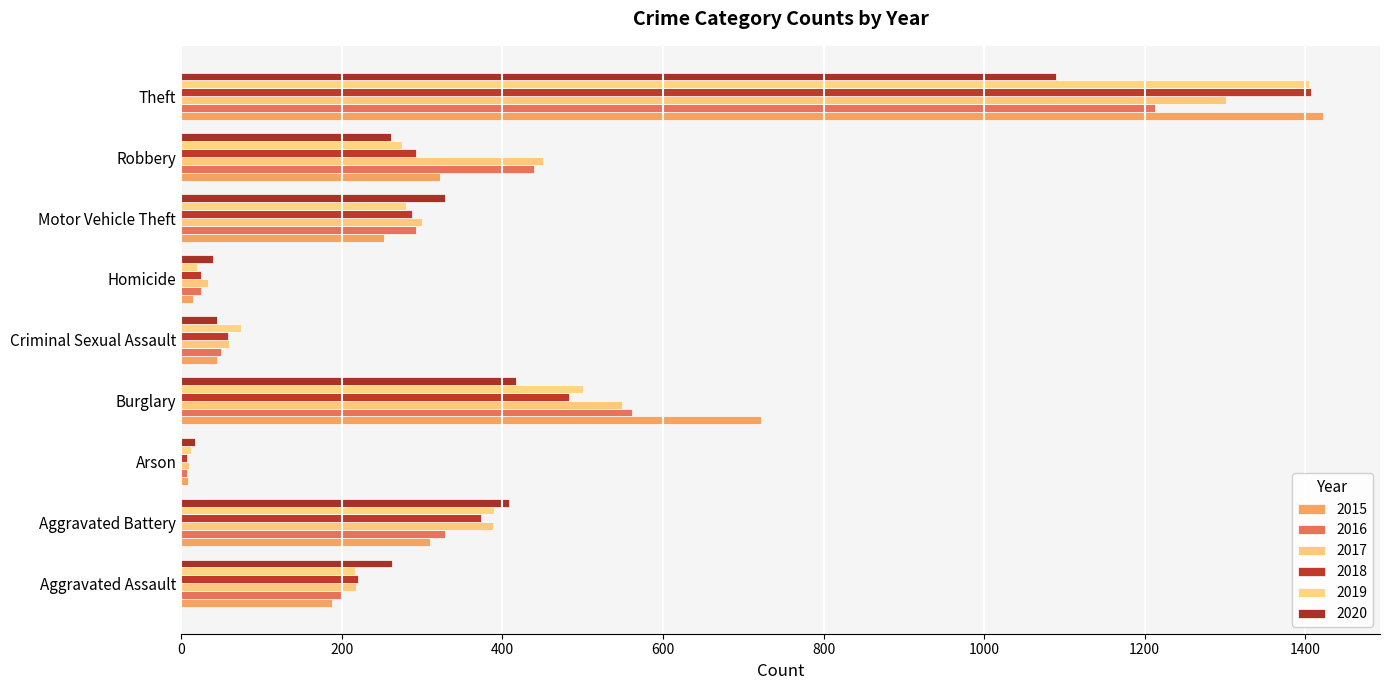

What position from the left is Theft?

9